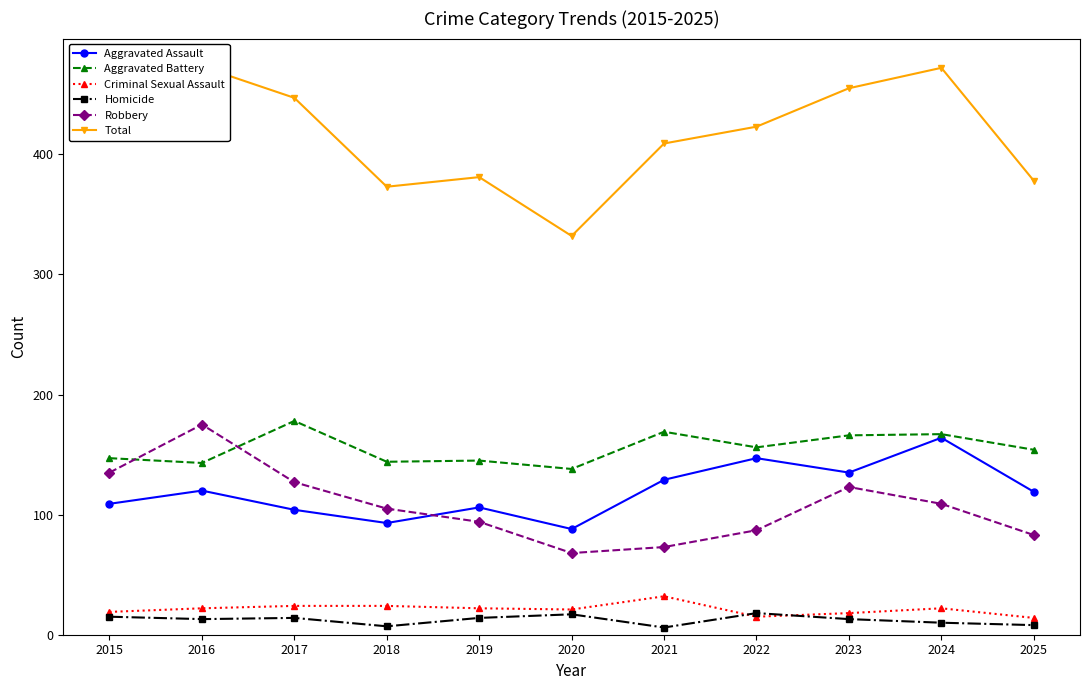

At which category does Aggravated Battery reach its first local valley?

2016